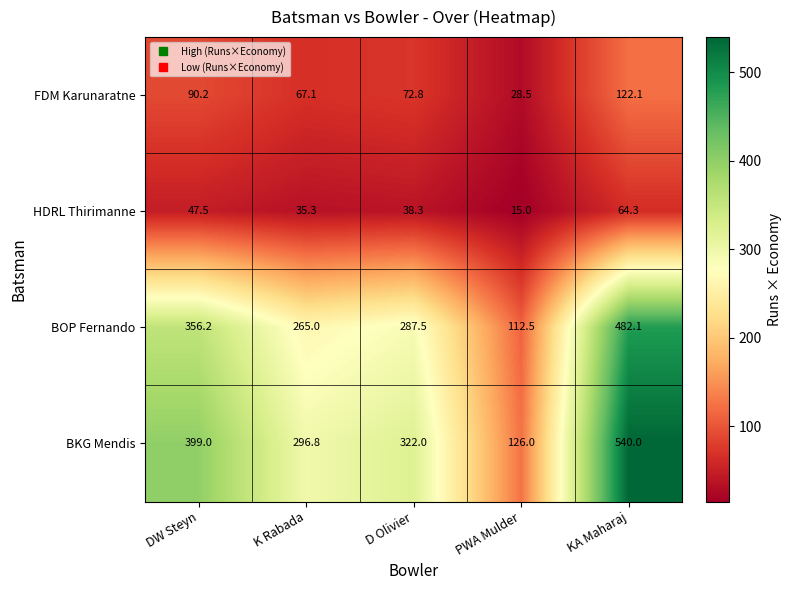

The value of BKG Mendis at K Rabada is 296.8. True or false?

True